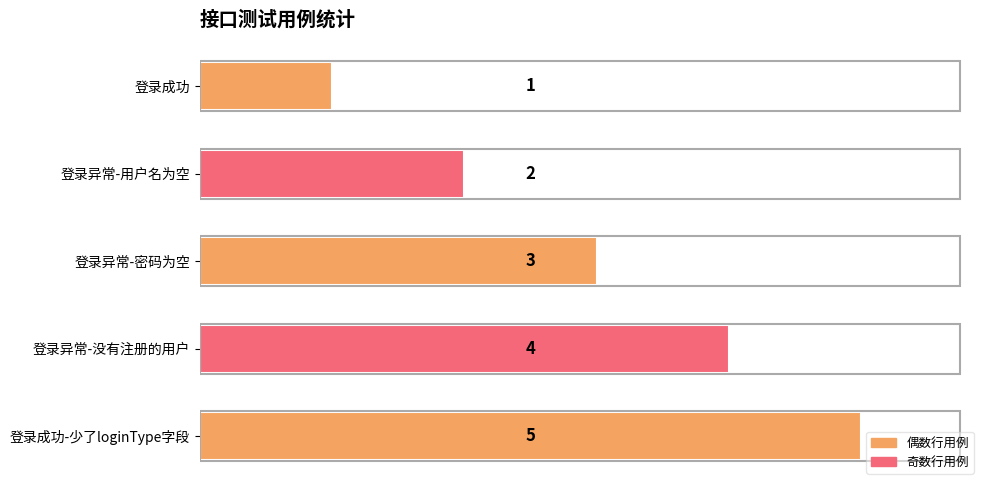

True or false: the data shows 4 at 登录异常-没有注册的用户.

True